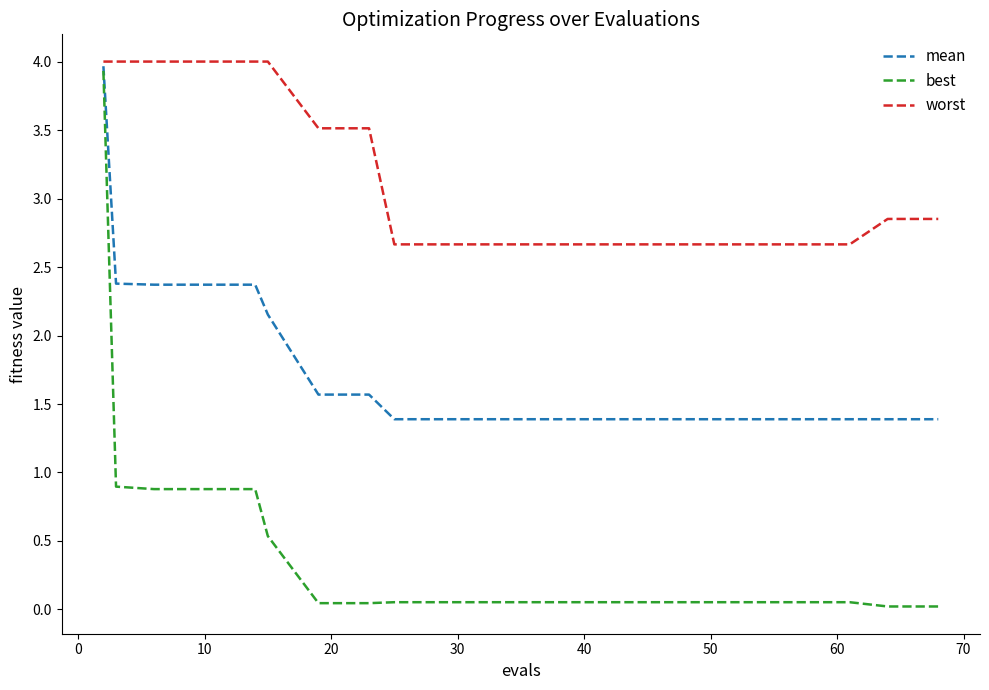

True or false: best and worst cross at least once.

False